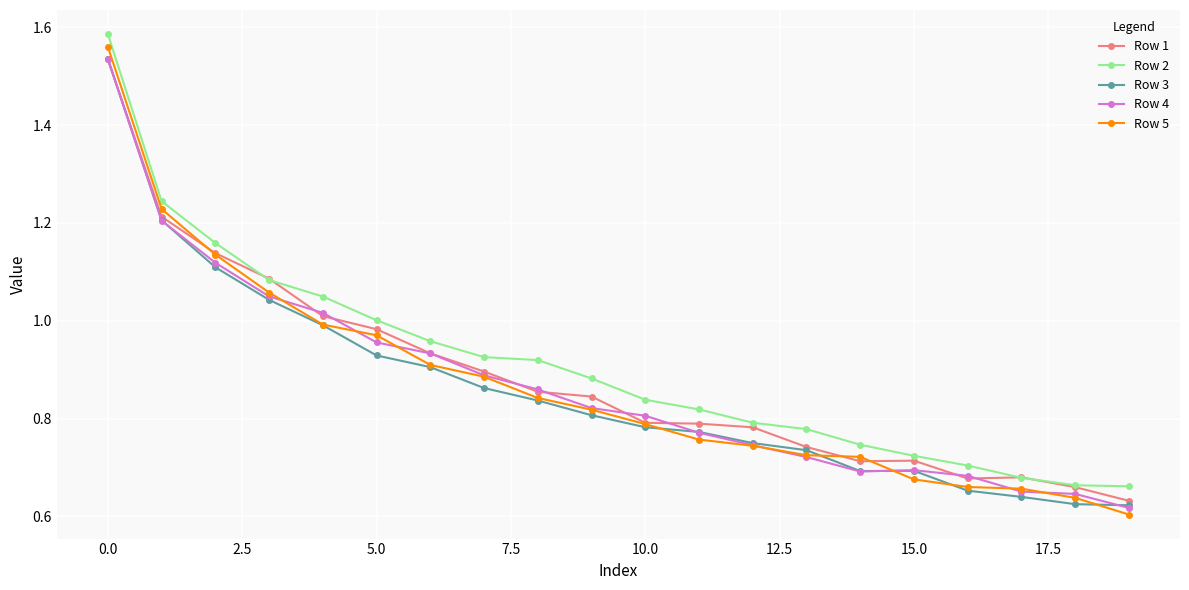

True or false: Row 4 has more than 0 points higher than both neighbors.

True